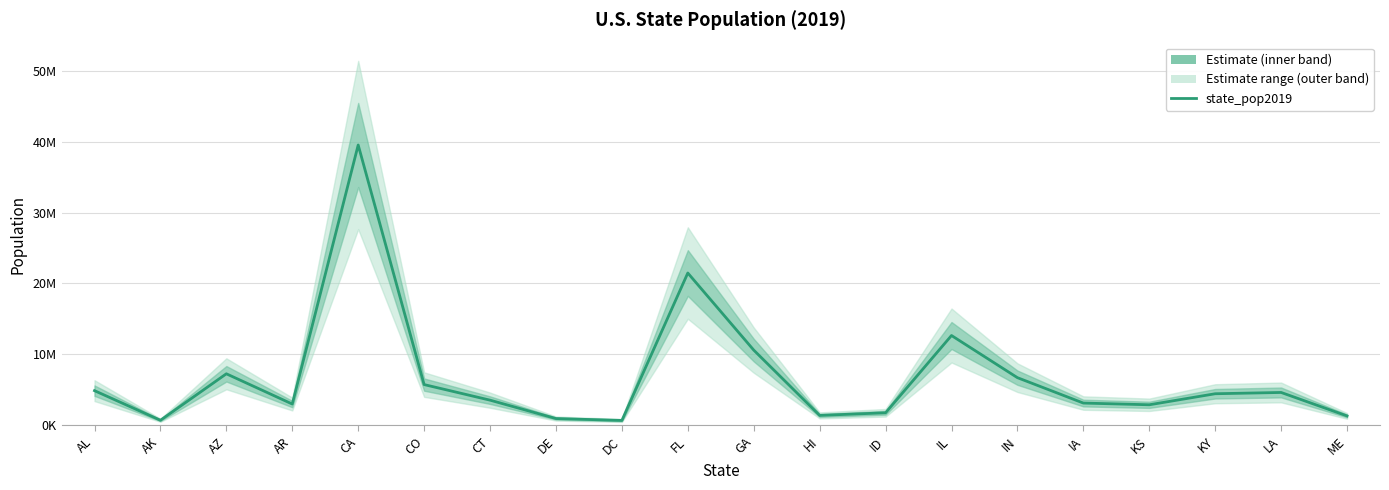

Rank the categories by value from lowest to highest.

DC, AK, DE, ME, HI, ID, KS, AR, IA, CT, KY, LA, AL, CO, IN, AZ, GA, IL, FL, CA